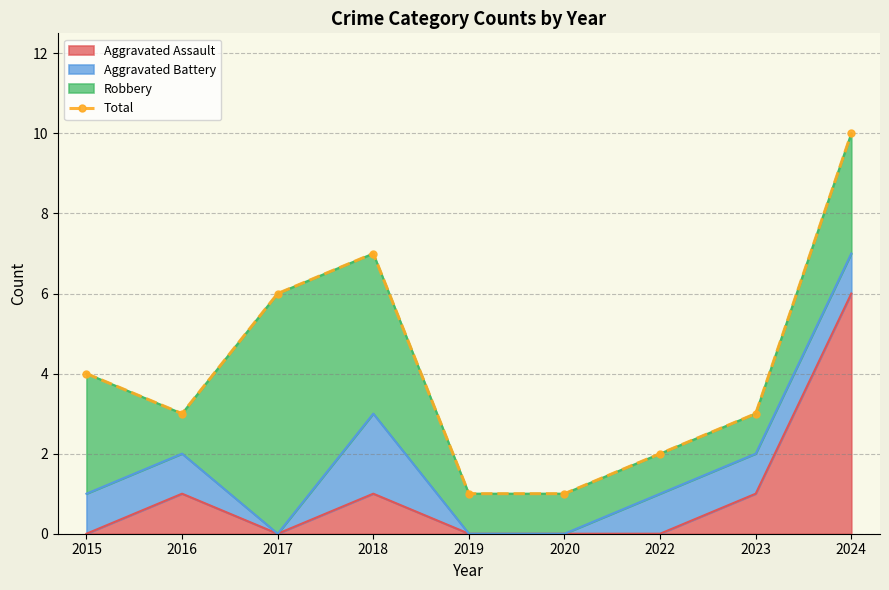

How many points are lower than both their immediate neighbors (excluding endpoints)?

1